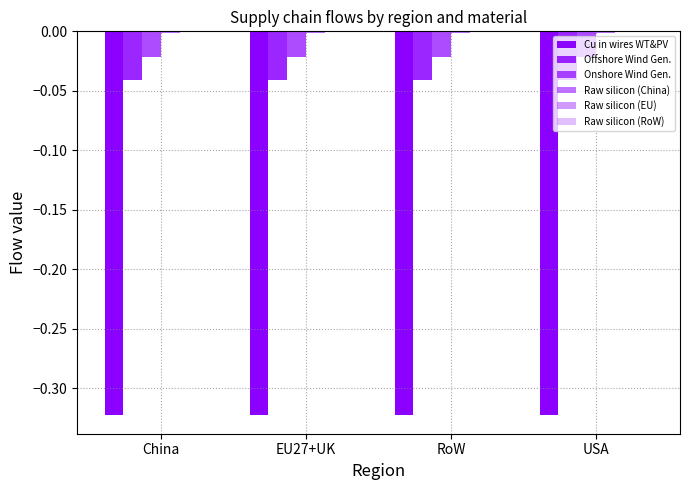

Count the number of categories in the chart.

4